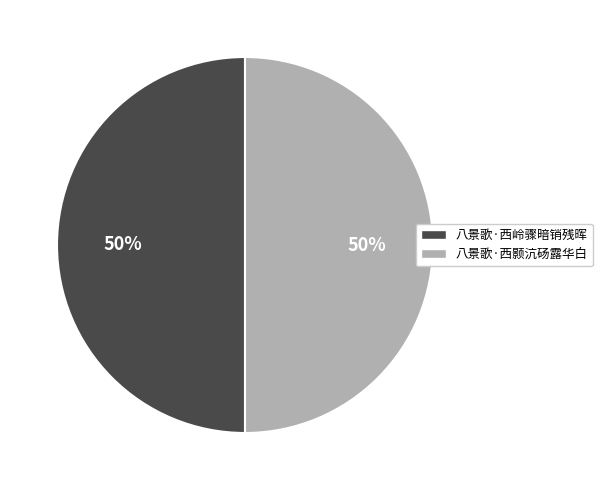

Do 八景歌·西颢沆砀露华白 and 八景歌·西岭骤暗销残晖 together represent more than half of the pie?

Yes